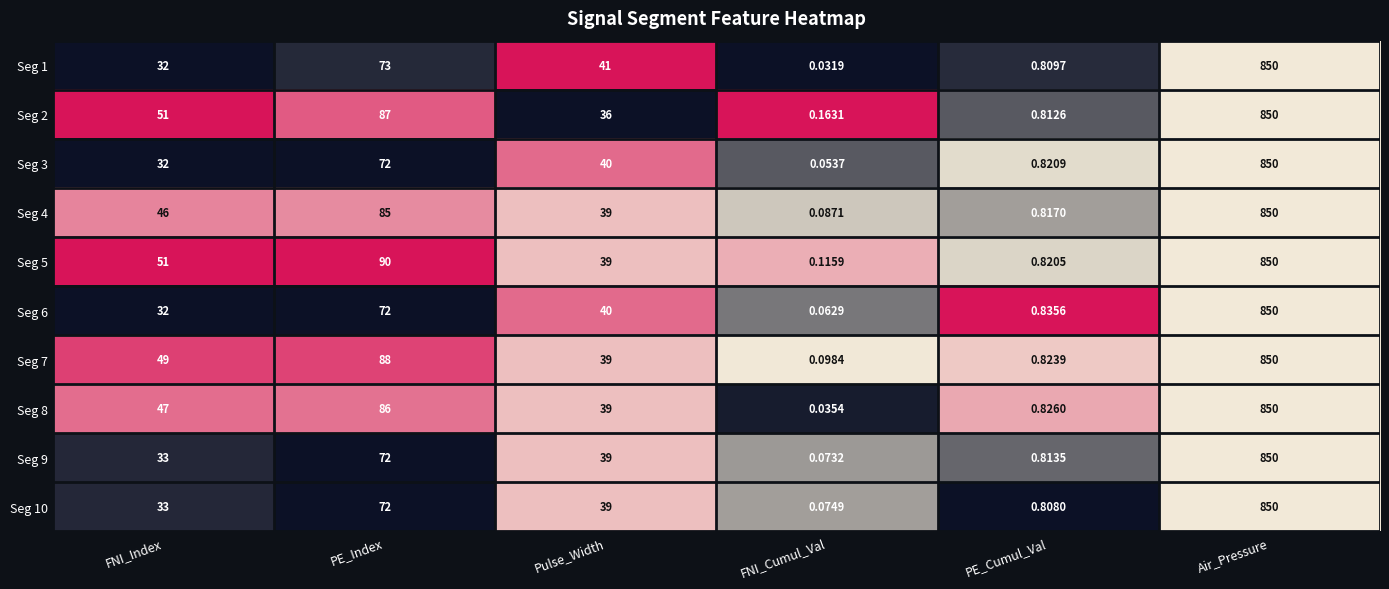

What is the total value across all series at Air_Pressure?

8500.0